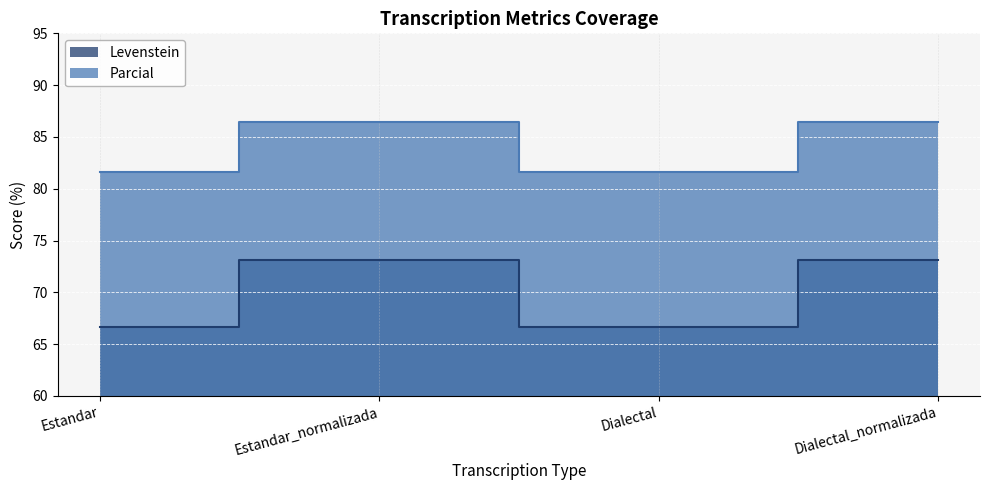

What is the difference between the maximum and minimum values in the Levenstein series?

6.5